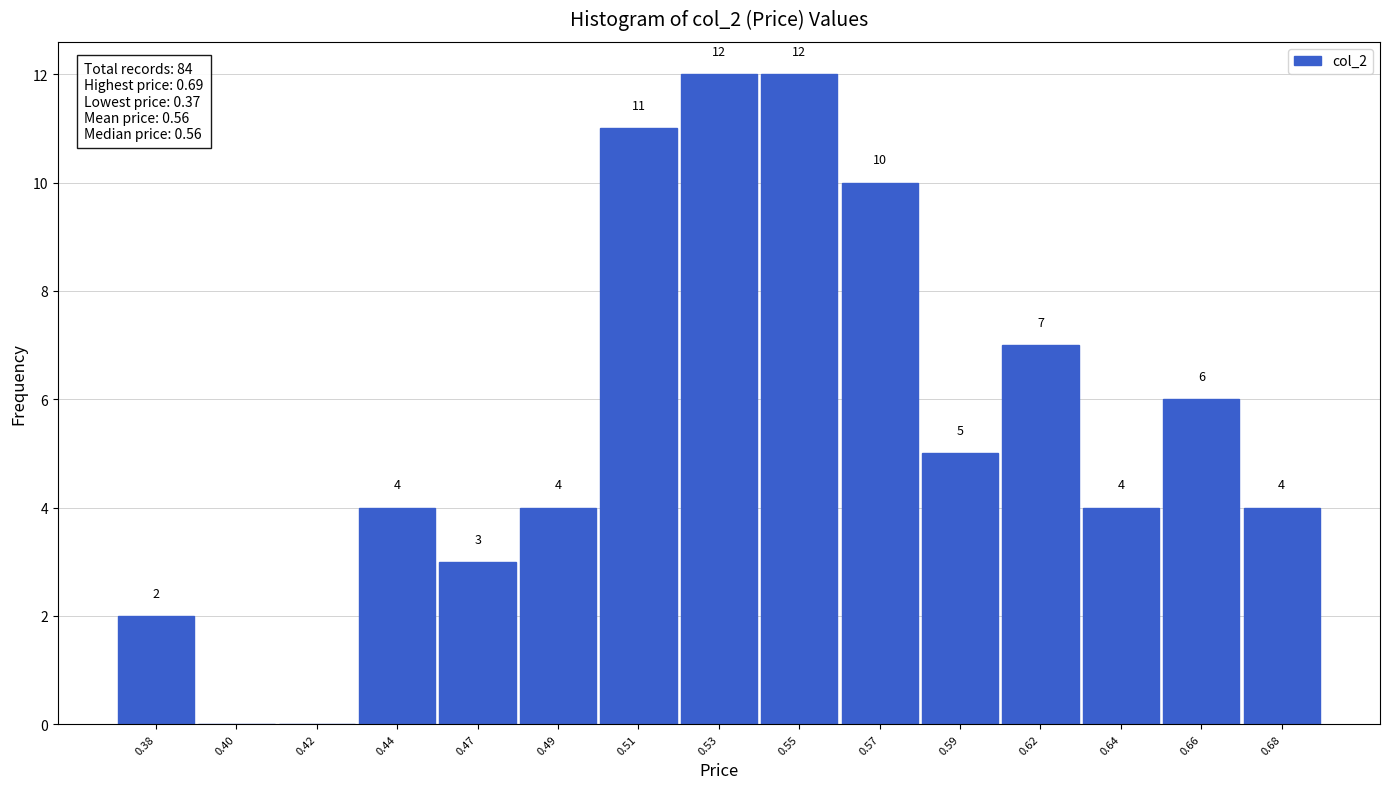

Reading left to right, transcribe all the data shown in this chart.

0.38=2	0.40=0	0.42=0	0.44=4	0.47=3	0.49=4	0.51=11	0.53=12	0.55=12	0.57=10	0.59=5	0.62=7	0.64=4	0.66=6	0.68=4